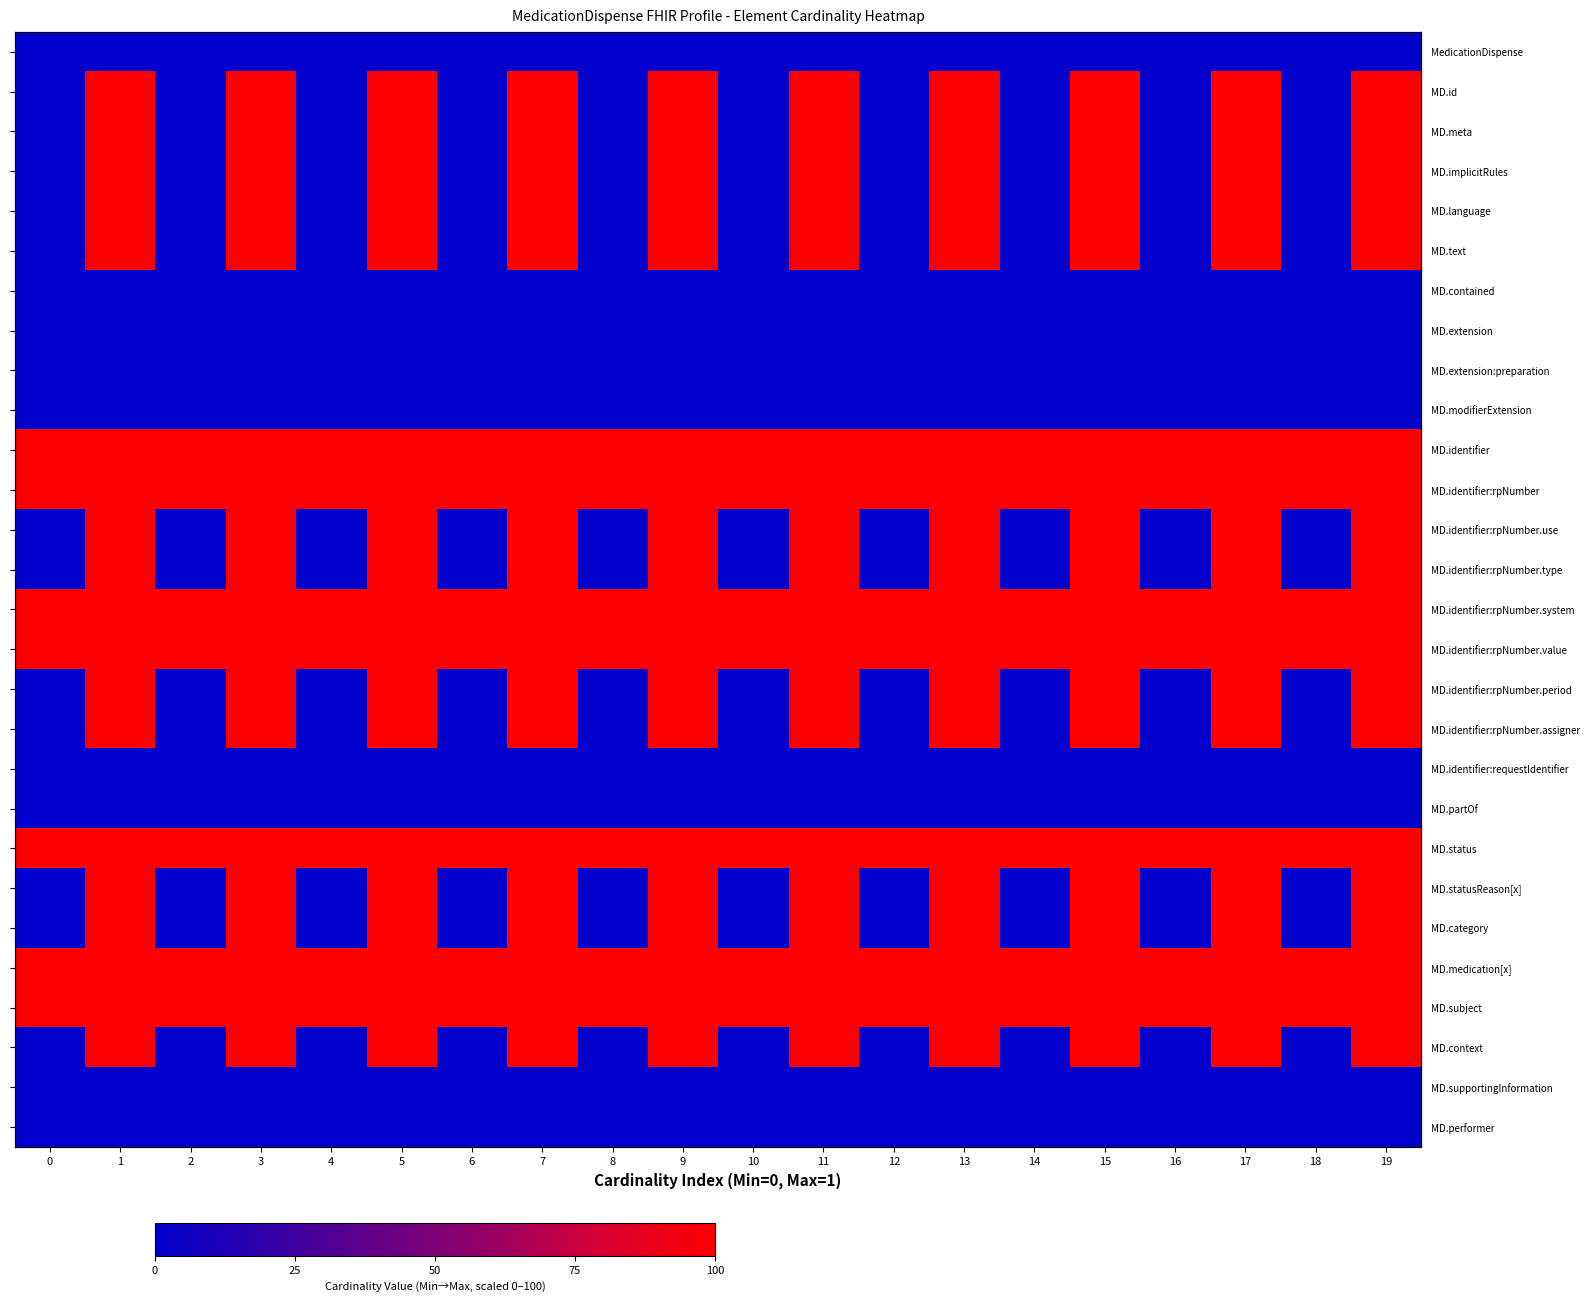

Rank the series at 4 from highest to lowest value.

MD.identifier, MD.identifier:rpNumber, MD.identifier:rpNumber.system, MD.identifier:rpNumber.value, MD.status, MD.medication[x], MD.subject, MedicationDispense, MD.id, MD.meta, MD.implicitRules, MD.language, MD.text, MD.contained, MD.extension, MD.extension:preparation, MD.modifierExtension, MD.identifier:rpNumber.use, MD.identifier:rpNumber.type, MD.identifier:rpNumber.period, MD.identifier:rpNumber.assigner, MD.identifier:requestIdentifier, MD.partOf, MD.statusReason[x], MD.category, MD.context, MD.supportingInformation, MD.performer